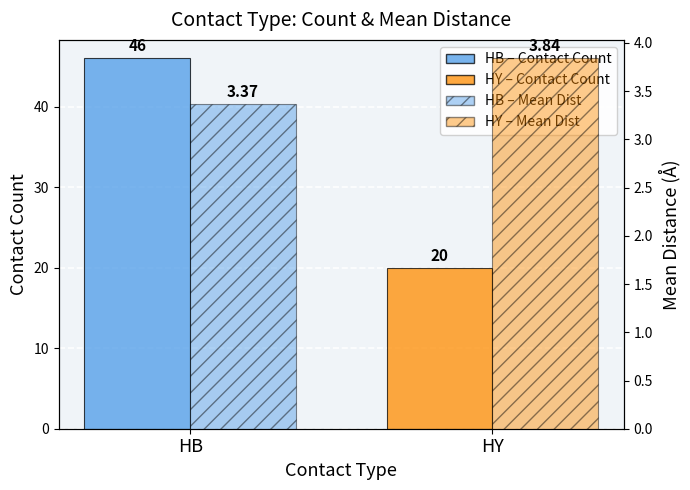

Count the Contact Count values in the range 20 to 46.

2